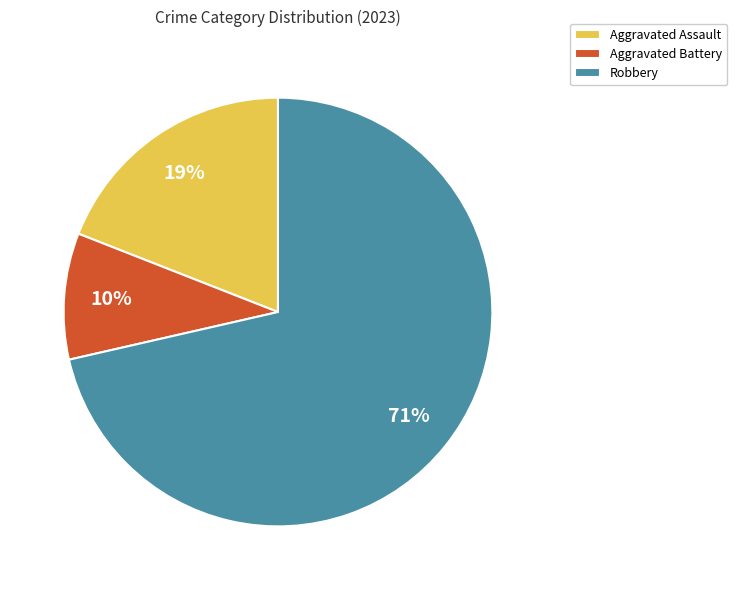

Is there any slice that represents more than half of the pie?

Yes